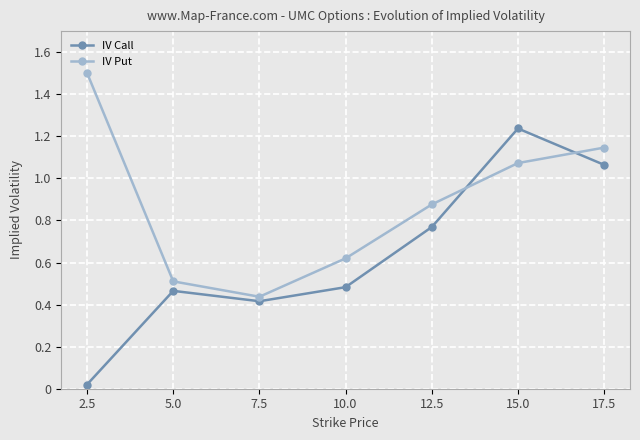

How many times do IV Put and IV Call cross each other?

2